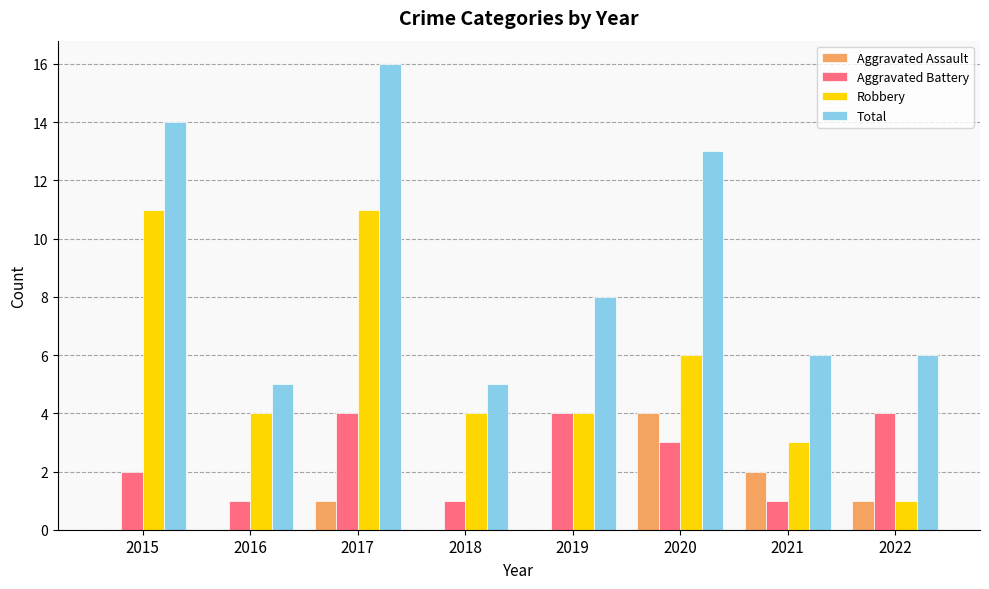

Between 2019 and 2022, which series saw the biggest shift?

Robbery